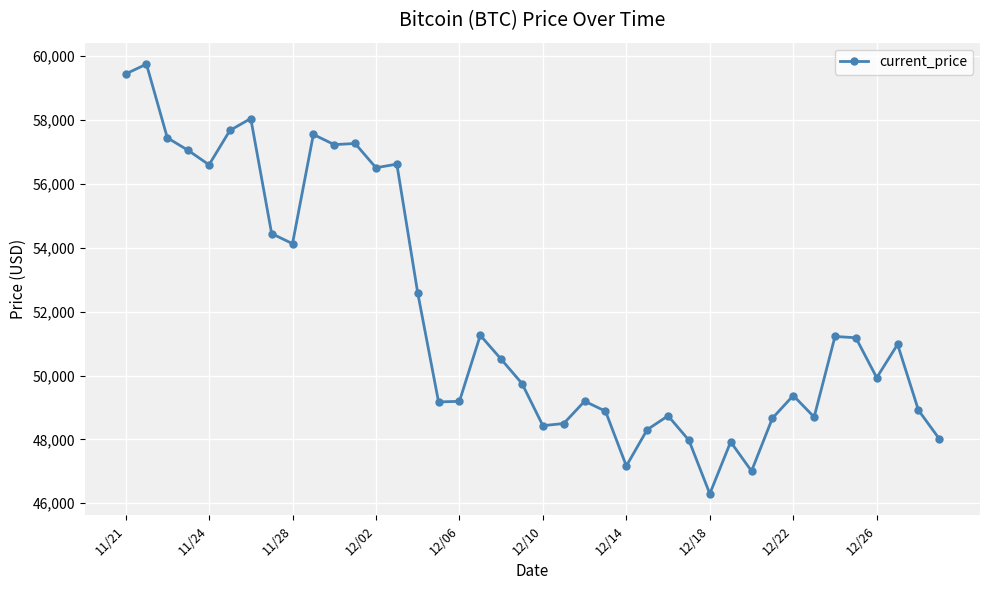

What is the difference between the maximum and minimum values?

13453